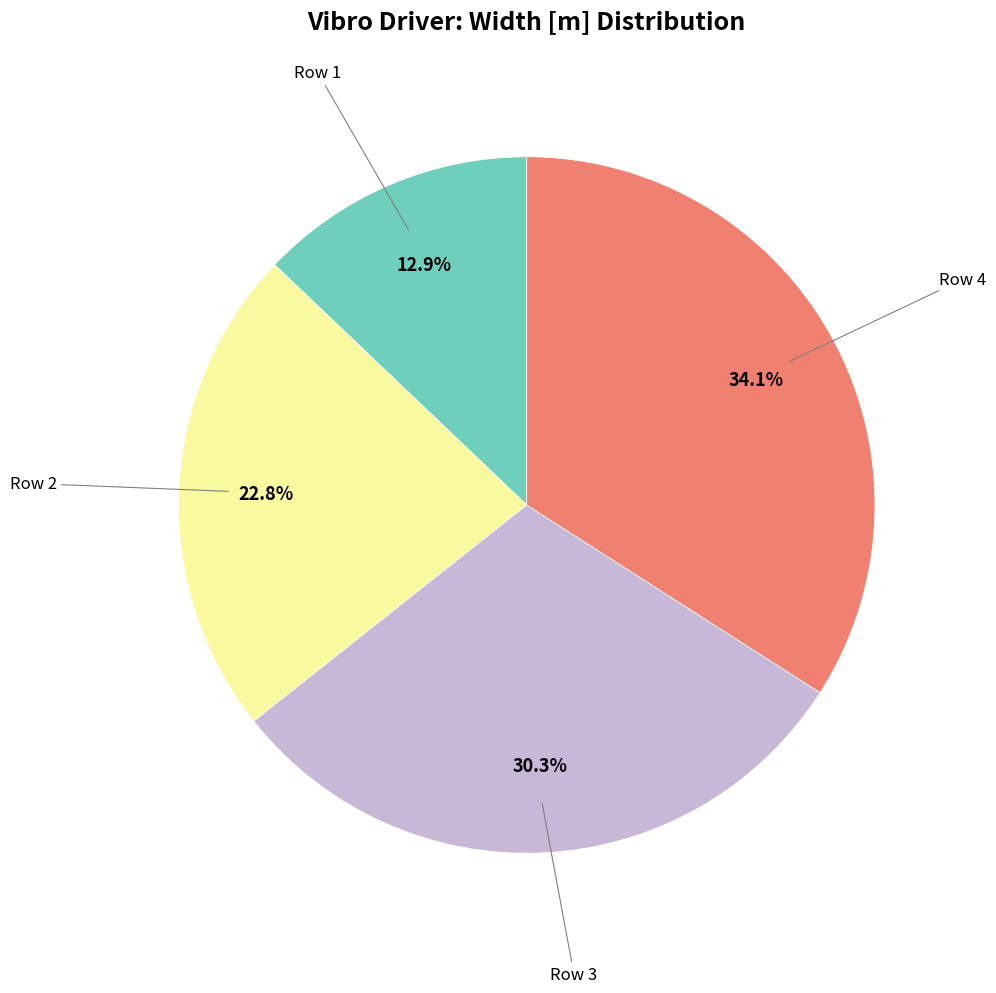

Does any single category account for the majority?

No